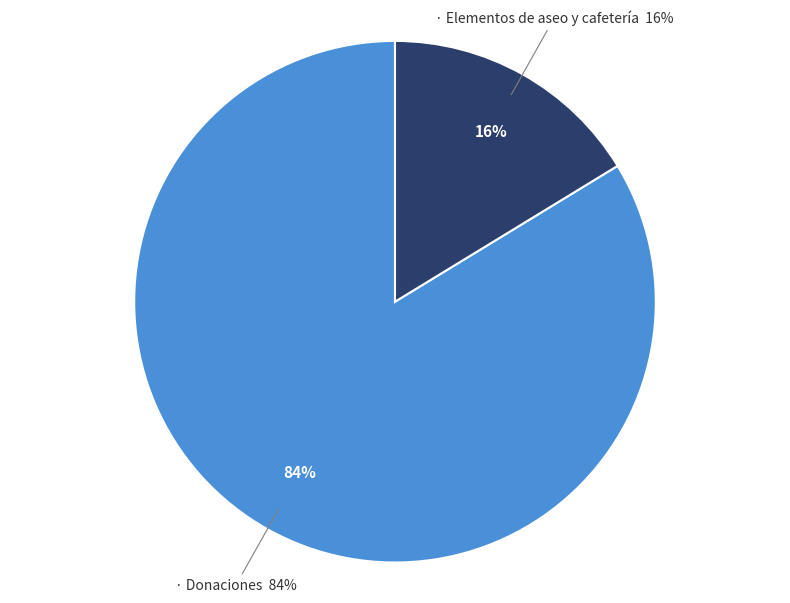

What is the total percentage of Donaciones and Elementos de aseo y cafetería?

100.0%